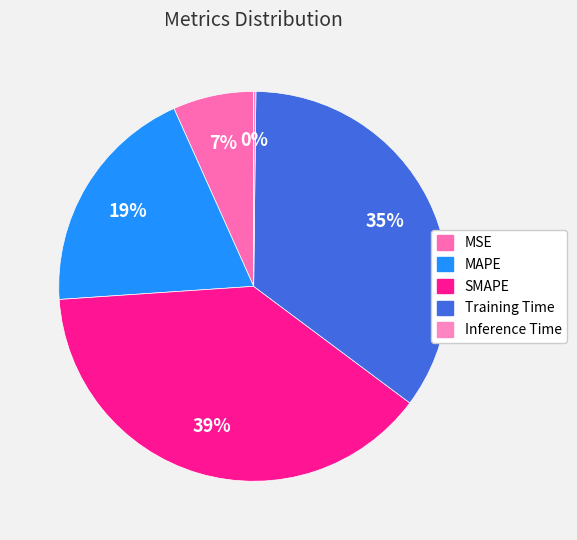

Which has a higher value, SMAPE or Training Time?

SMAPE